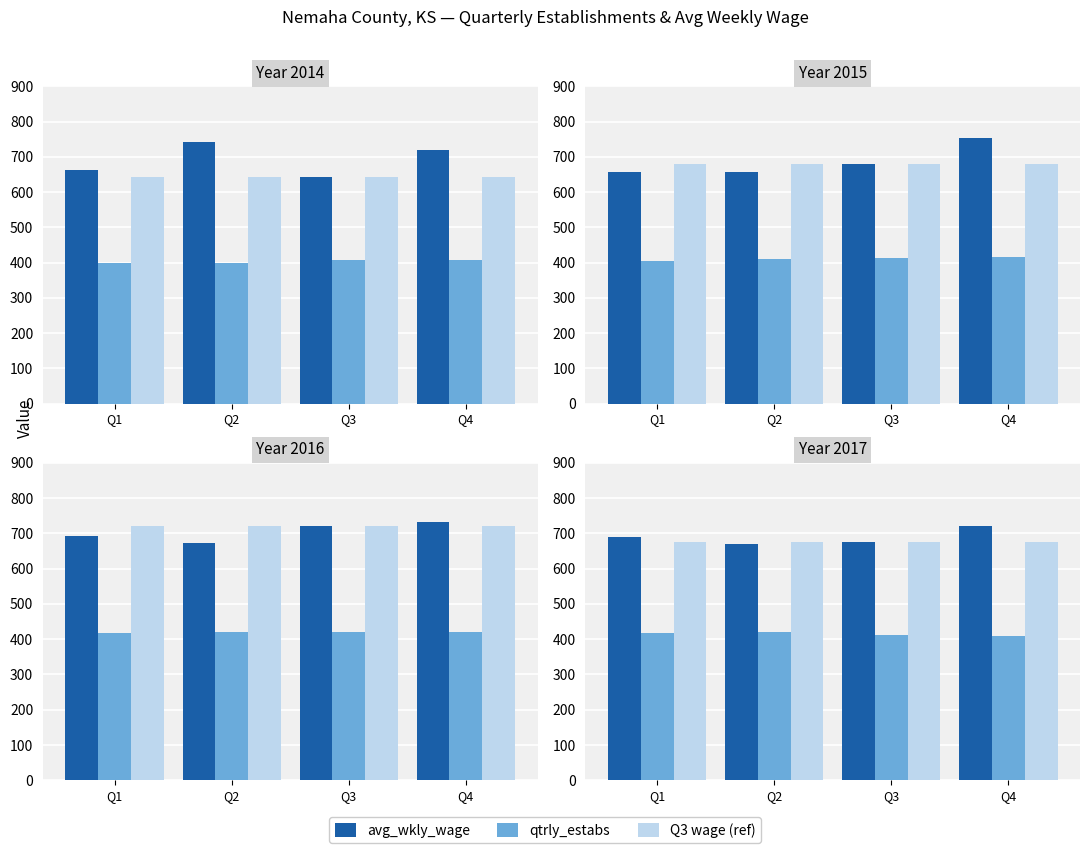

Which category has the lowest value in the Q3 wage (ref) series?

Q1